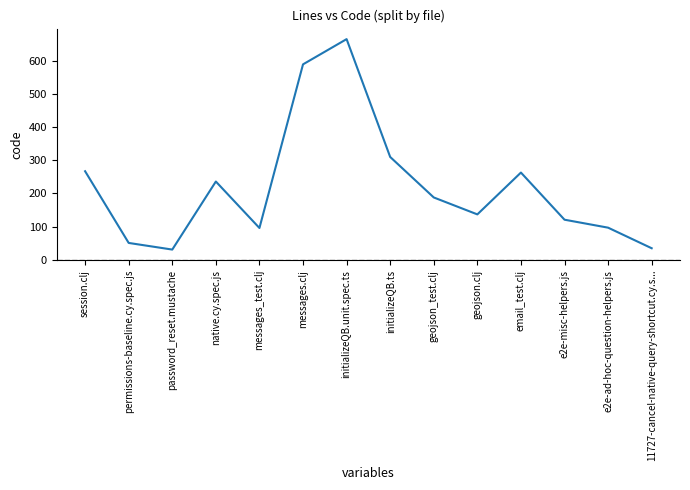

At which category does the data reach its first local valley?

password_reset.mustache